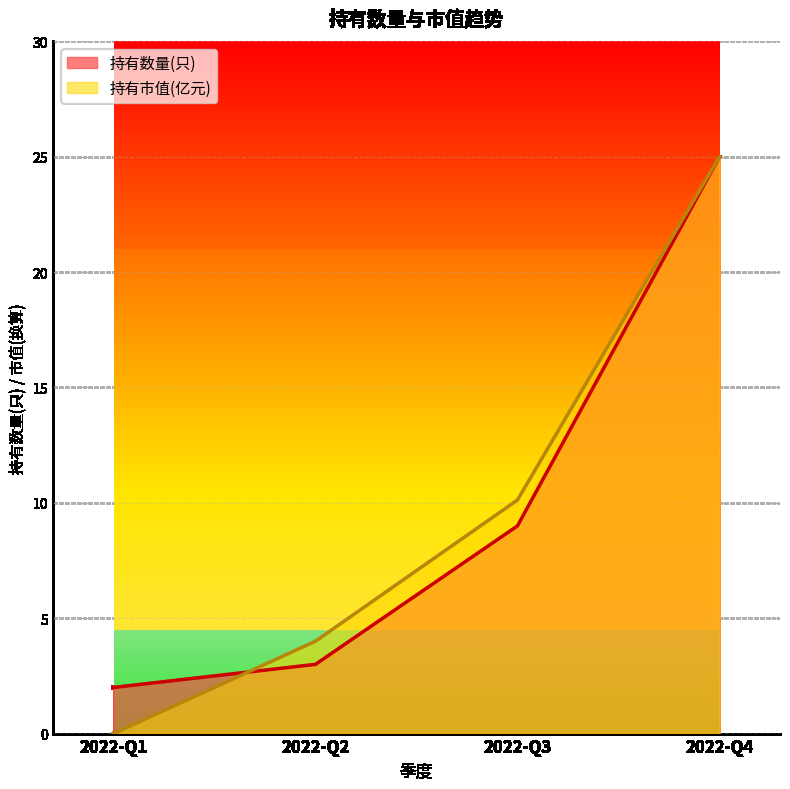

True or false: 持有市值(亿元) has more than 0 interior local peaks.

False